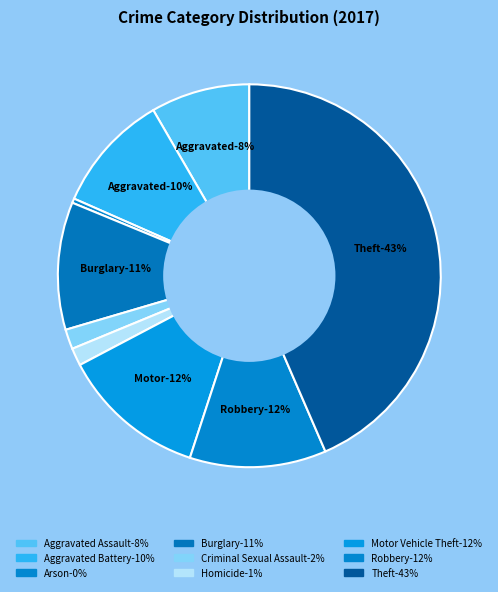

What is the total percentage of Theft and Aggravated Assault?

51.9%